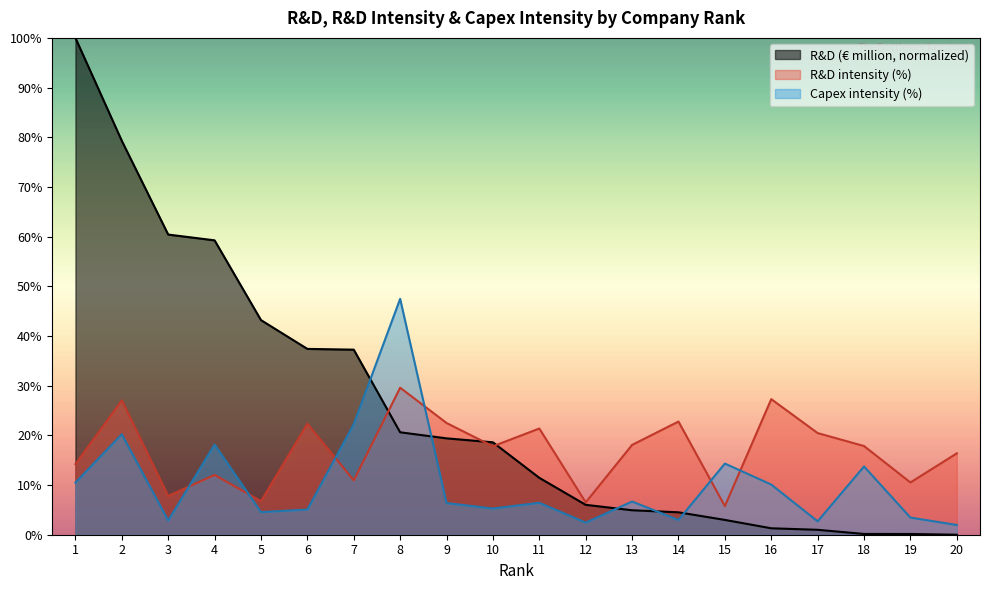

What is the value of the R&D intensity (%) point at the 16th from the left?

27.3